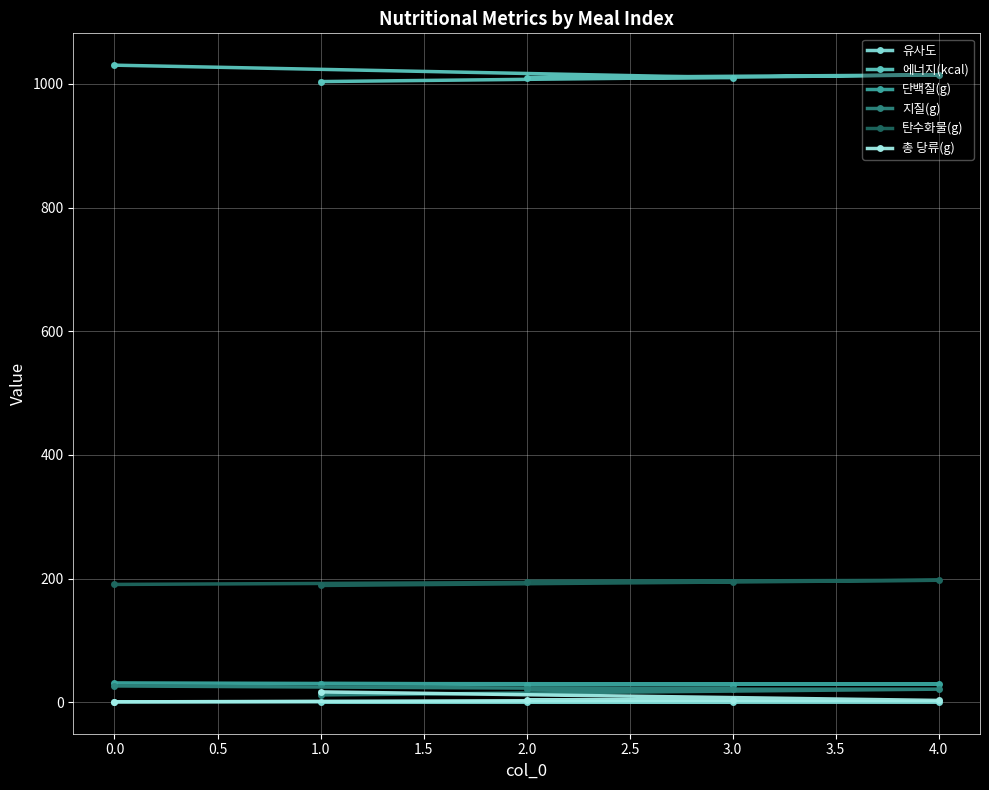

What value does the 에너지(kcal) series have at 0.0?

1030.3